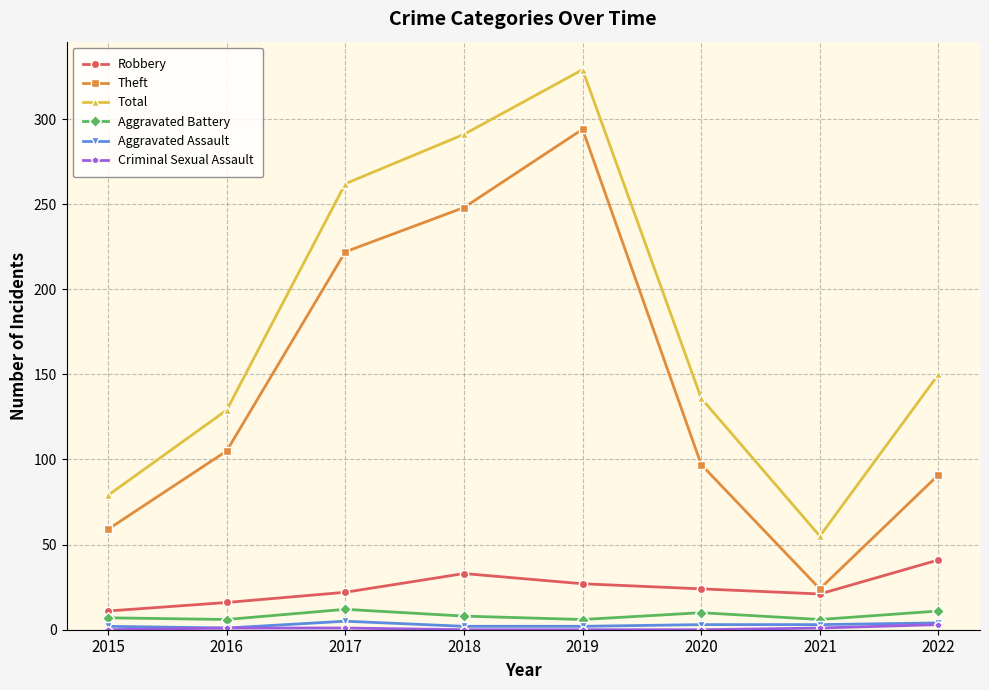

True or false: Theft and Aggravated Assault cross at least once.

False